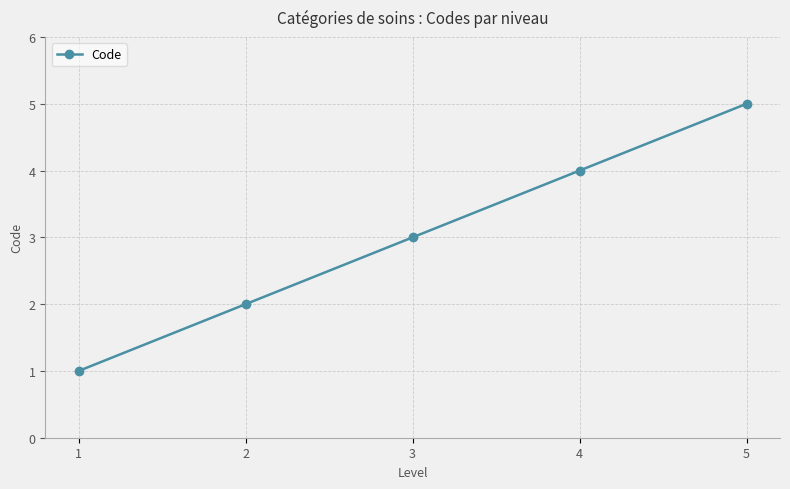

How many categories are shown in the chart?

5